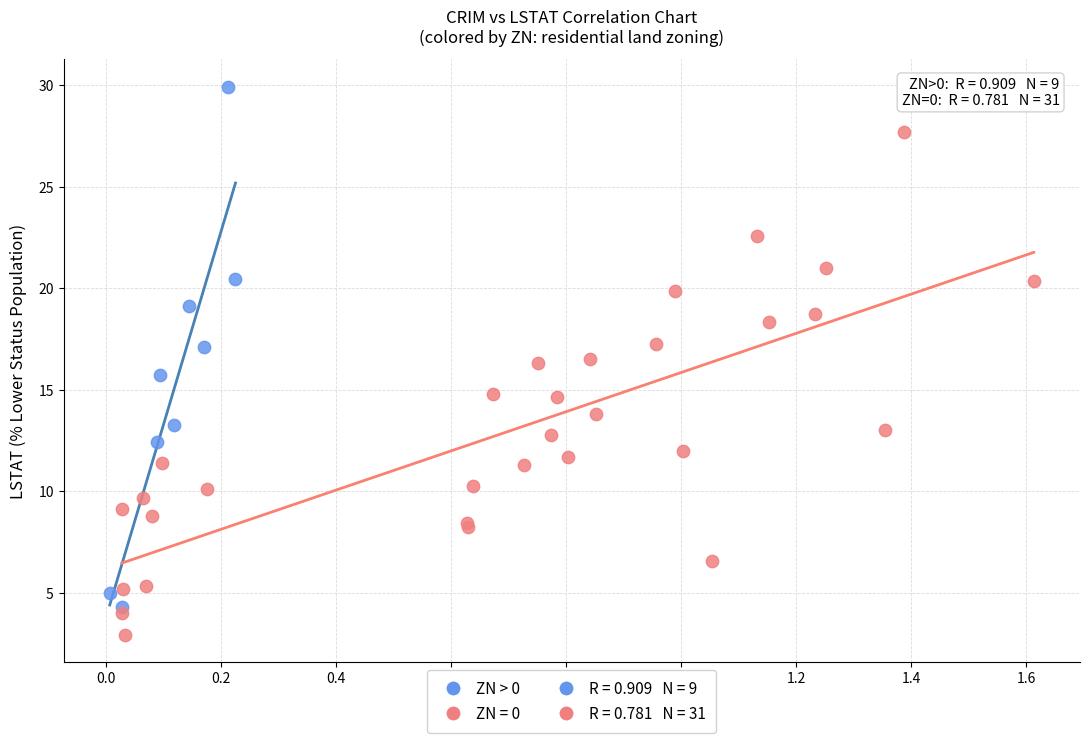

Which series contains the highest Y value?

ZN > 0